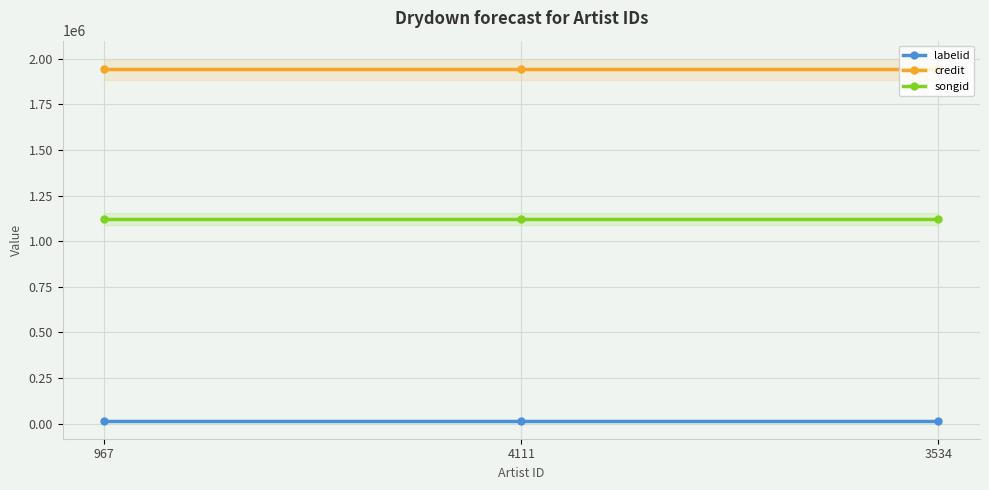

What is the total value across all series at 3534?

3078425